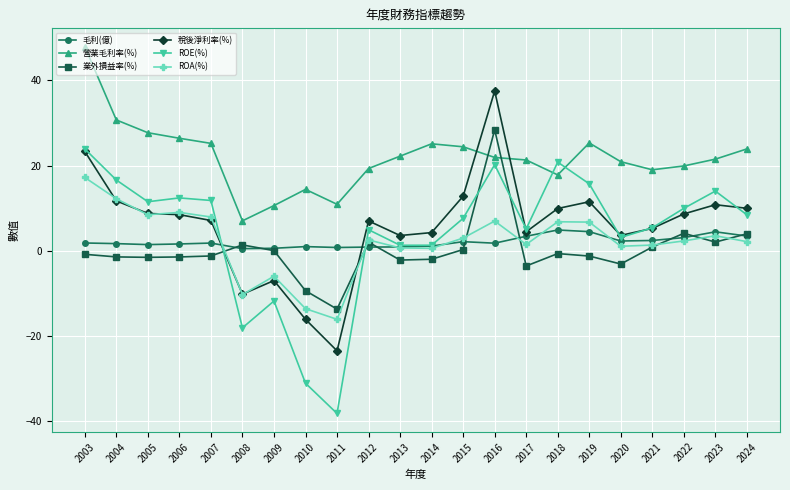

Which series changed the most between 2009 and 2011?

ROE(%)